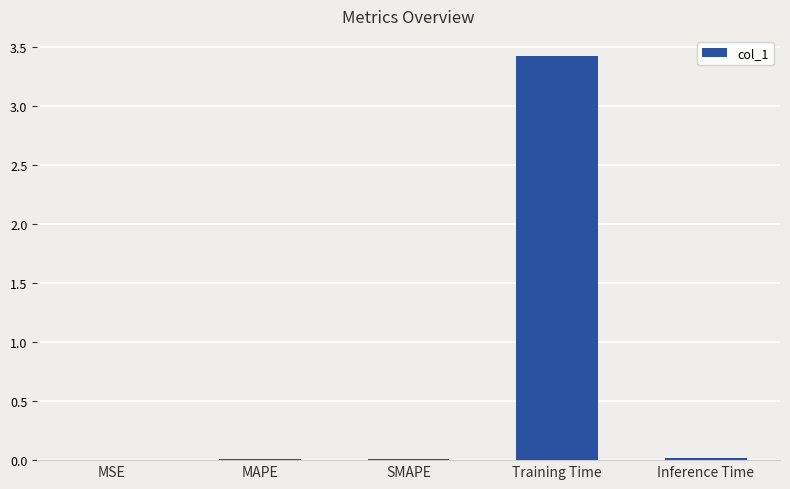

What is the sum of all values?

3.4